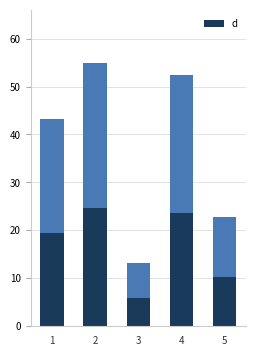

How many data points does each series have?

5